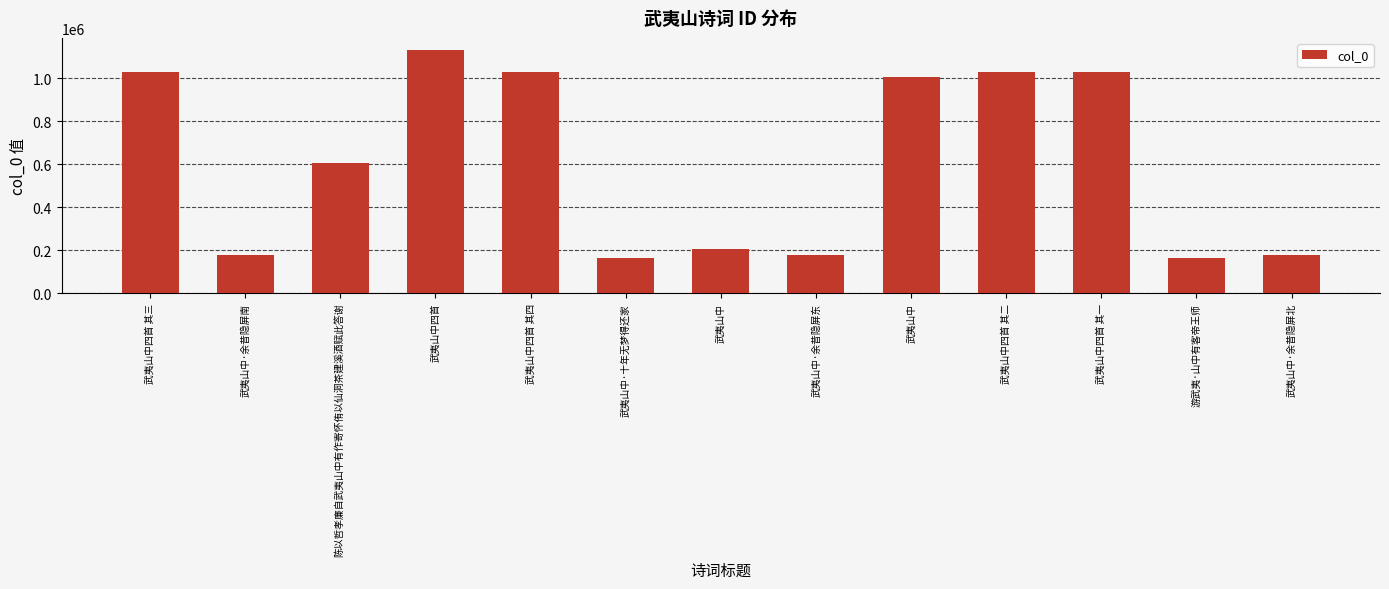

True or false: the data shows 162779 at 游武夷·山中有客帝王师.

True